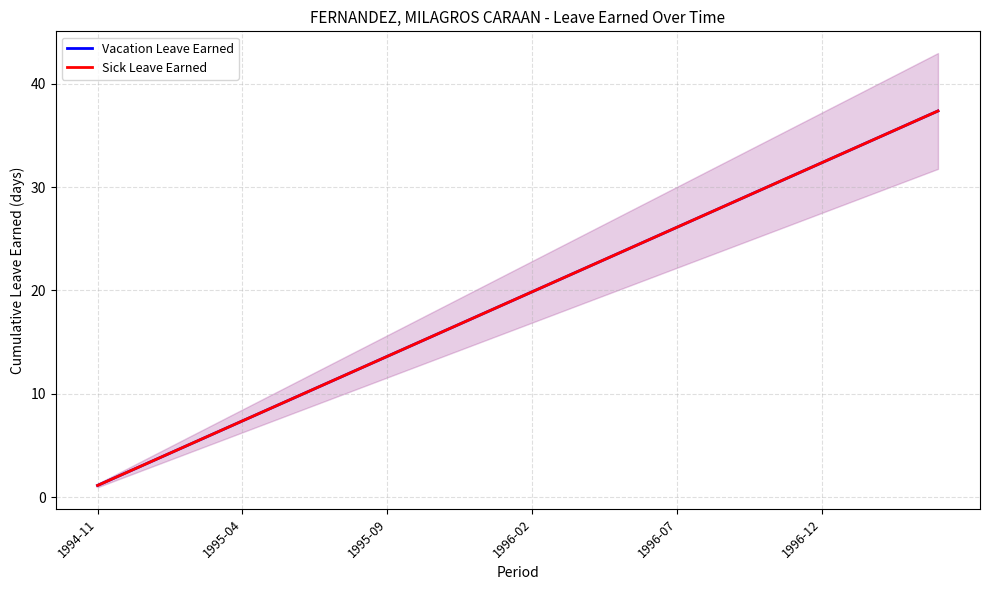

True or false: Sick Leave Earned has a value of 8.4 at 17.

False